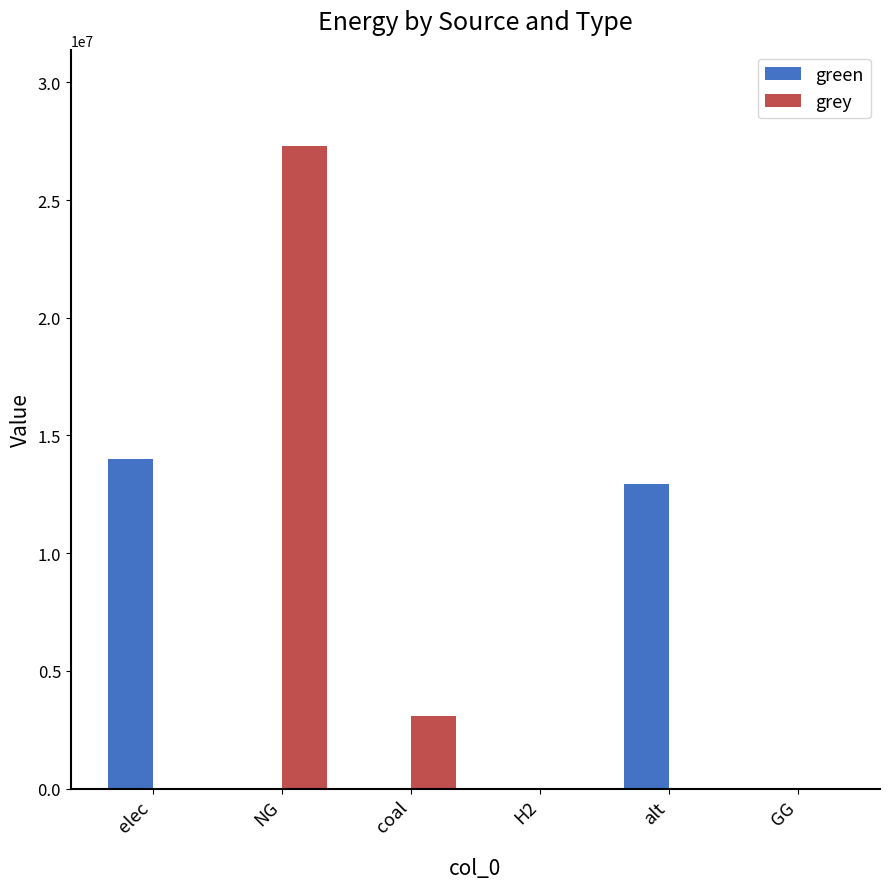

Read the green value at elec.

13987292.7